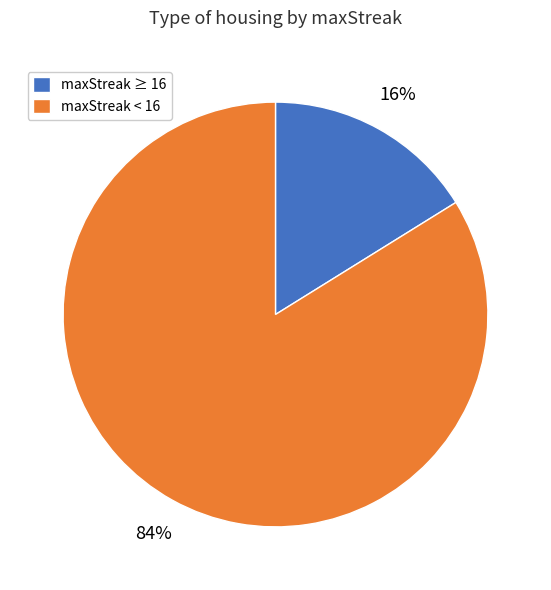

Which has a higher value, maxStreak < 16 or maxStreak ≥ 16?

maxStreak < 16